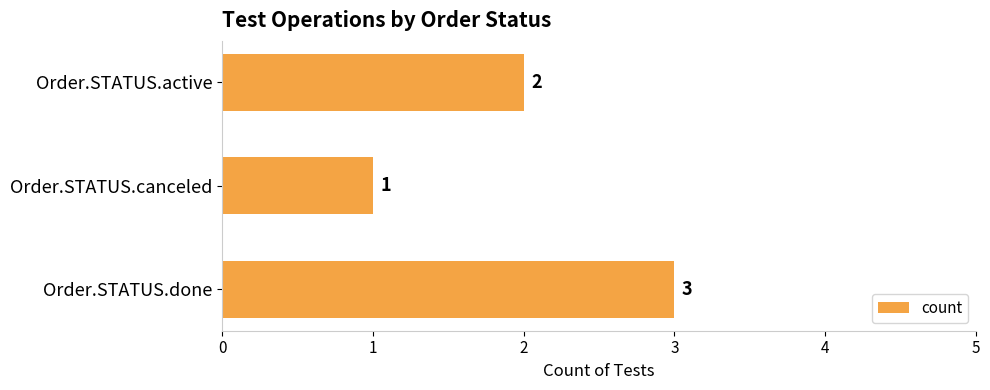

Are the bars grouped side by side (vs. stacked)?

No